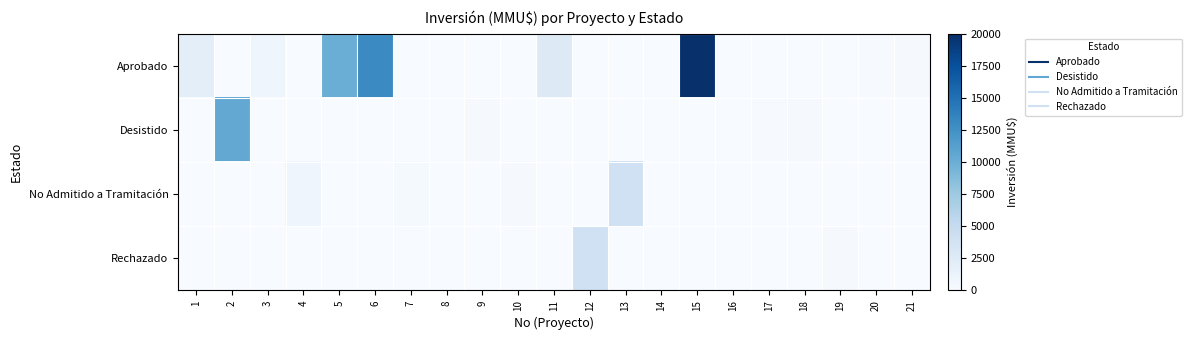

At which category does the chart reach its minimum across all series?

2